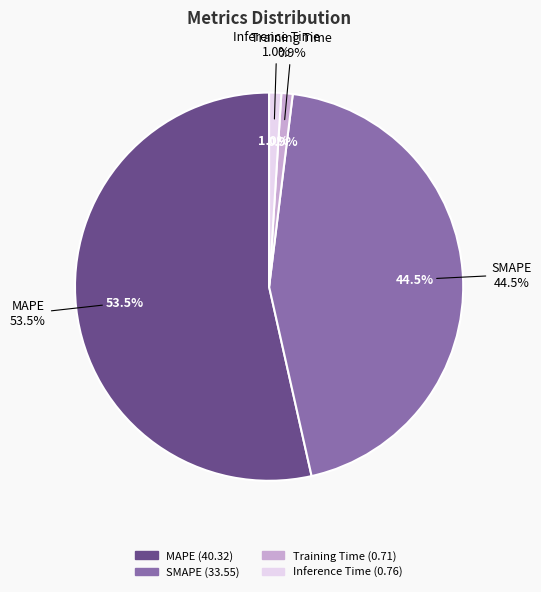

Does any single category account for the majority?

Yes